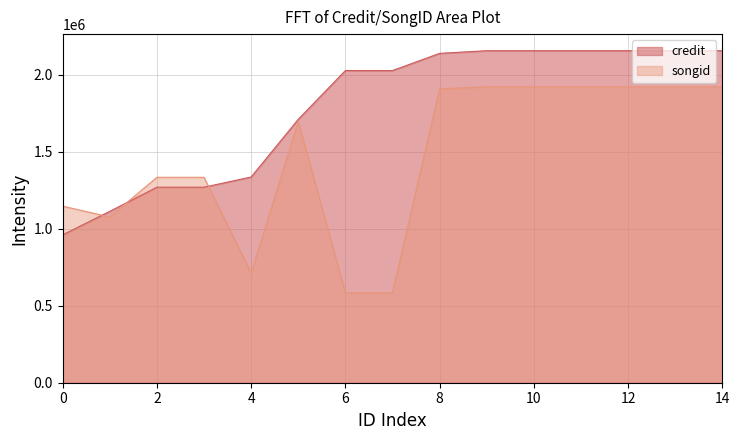

List the series in order of their peak value, highest first.

credit, songid